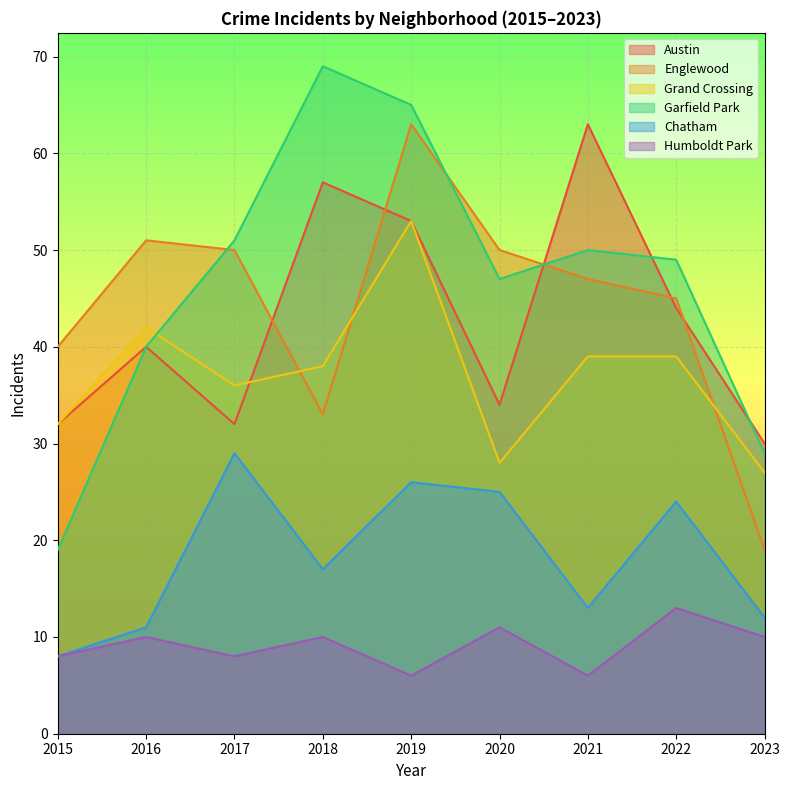

How many interior local peaks does the Garfield Park series have?

2